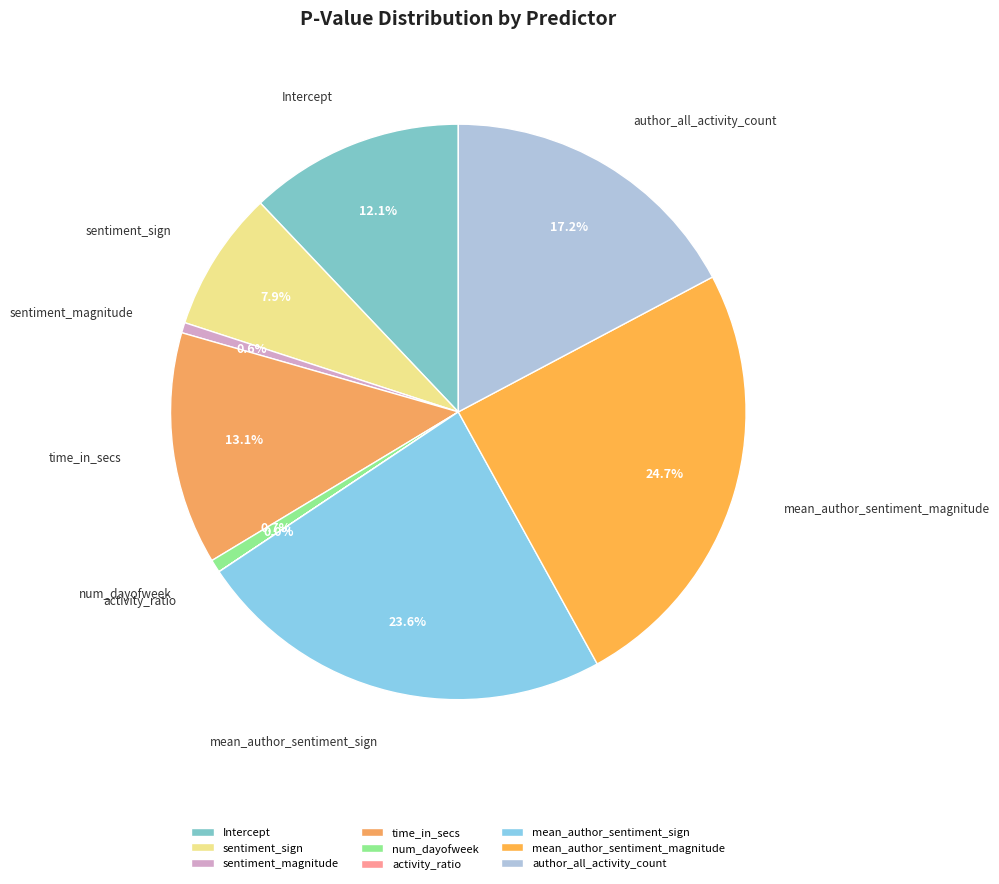

To the nearest percent, what percentage of the pie is sentiment_magnitude?

1%